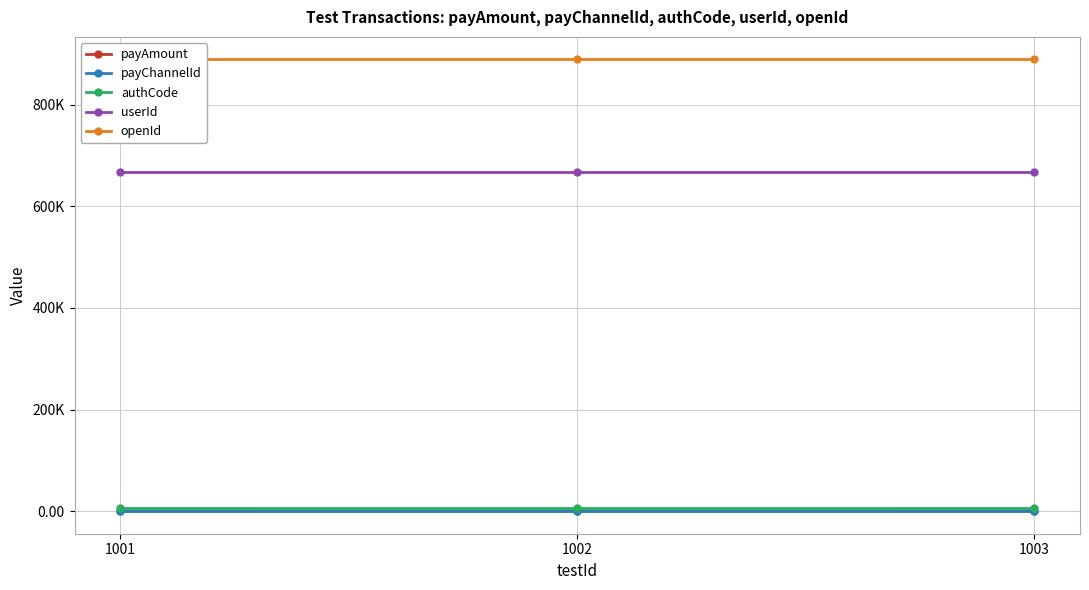

Rank the categories by payChannelId value from lowest to highest.

1001, 1002, 1003